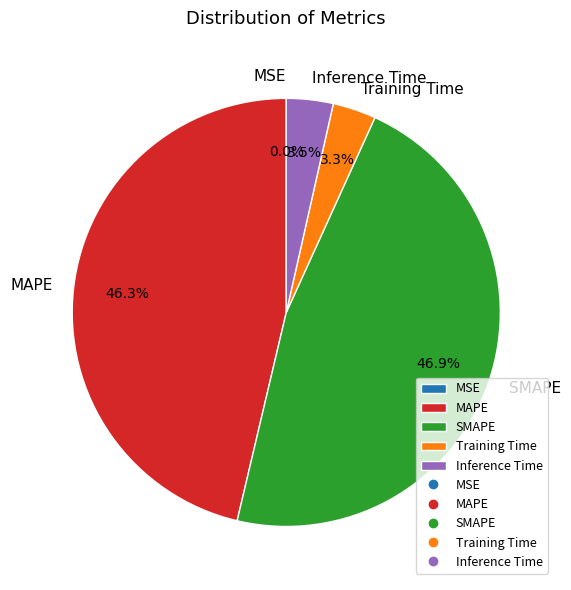

What percentage is NOT represented by Training Time?

96.7%